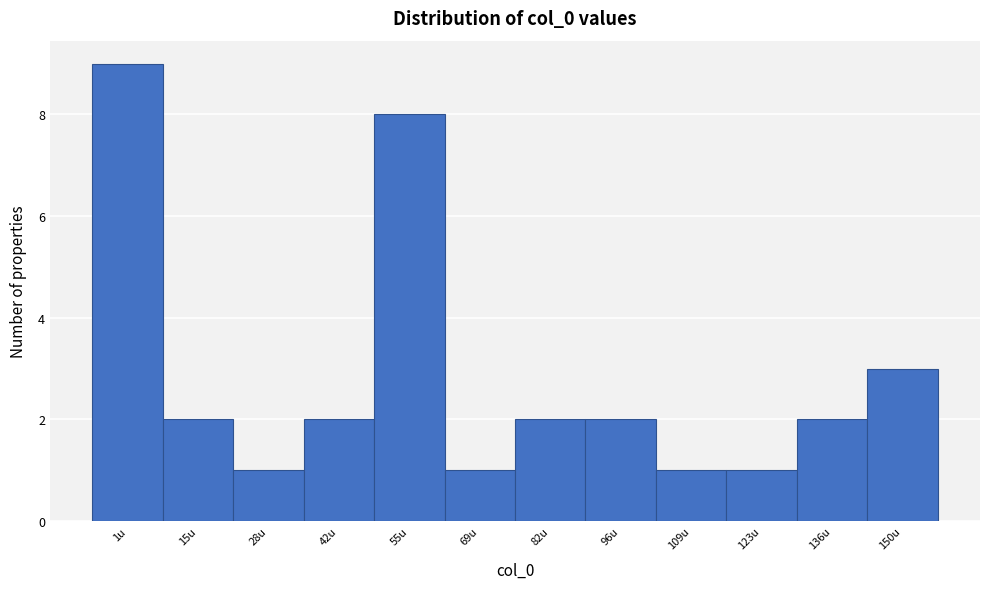

Reading left to right, transcribe all the data shown in this chart.

1u=9	15u=2	28u=1	42u=2	55u=8	69u=1	82u=2	96u=2	109u=1	123u=1	136u=2	150u=3